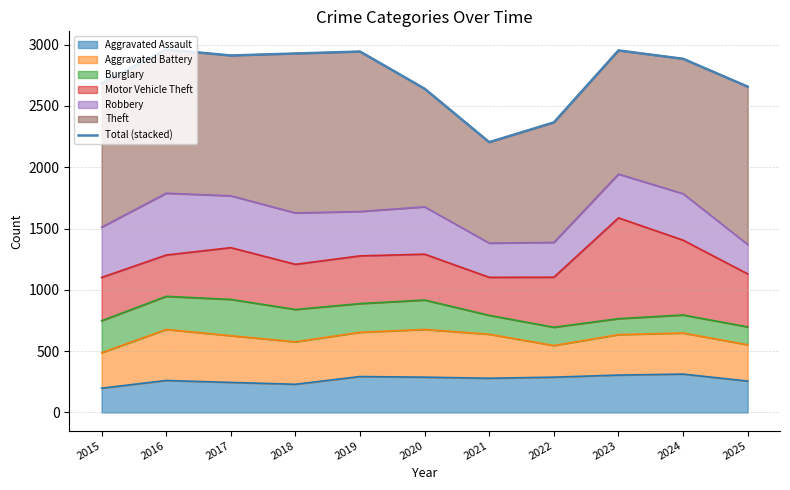

What is the smallest value displayed?

2204